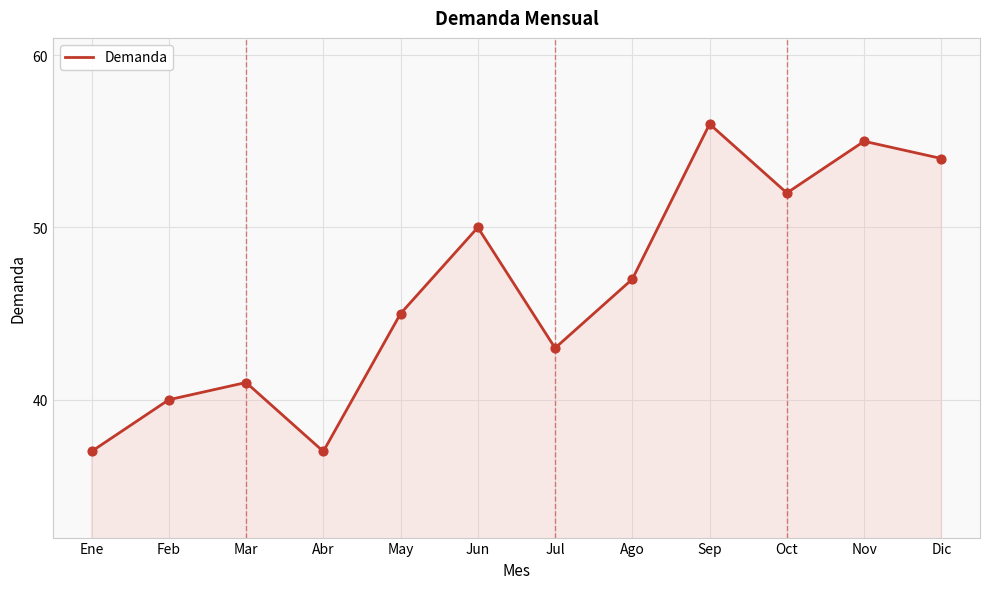

Which has a higher value, Ago or Feb?

Ago